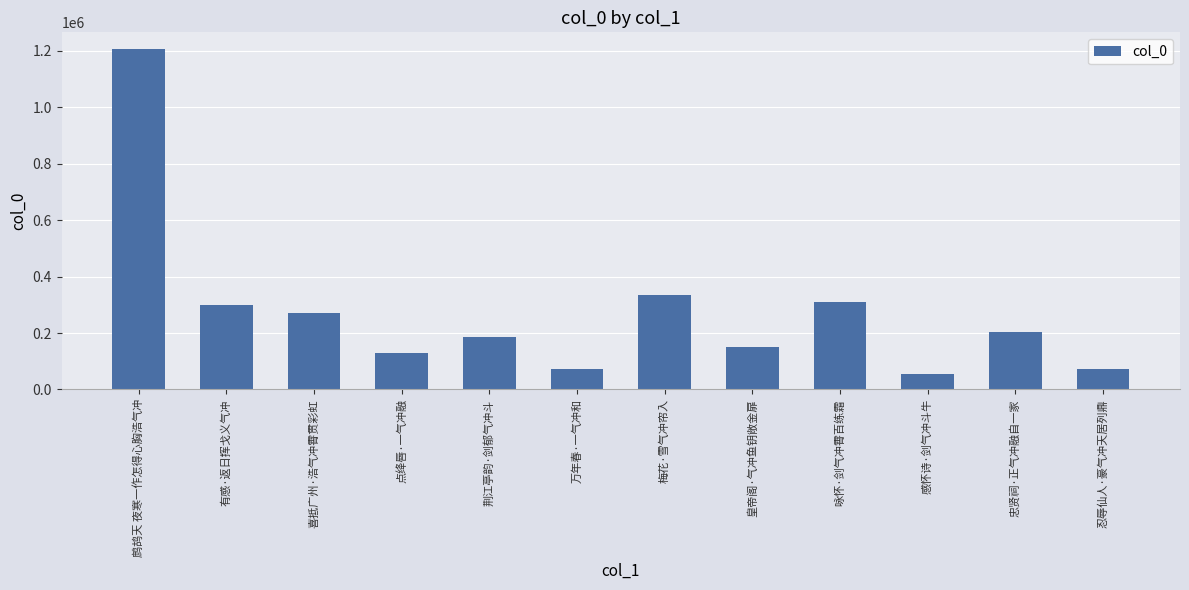

What is the difference between the second highest and minimum values?

279402